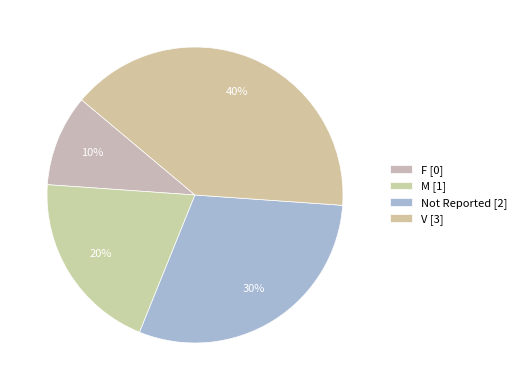

Count the number of slices in the pie.

4